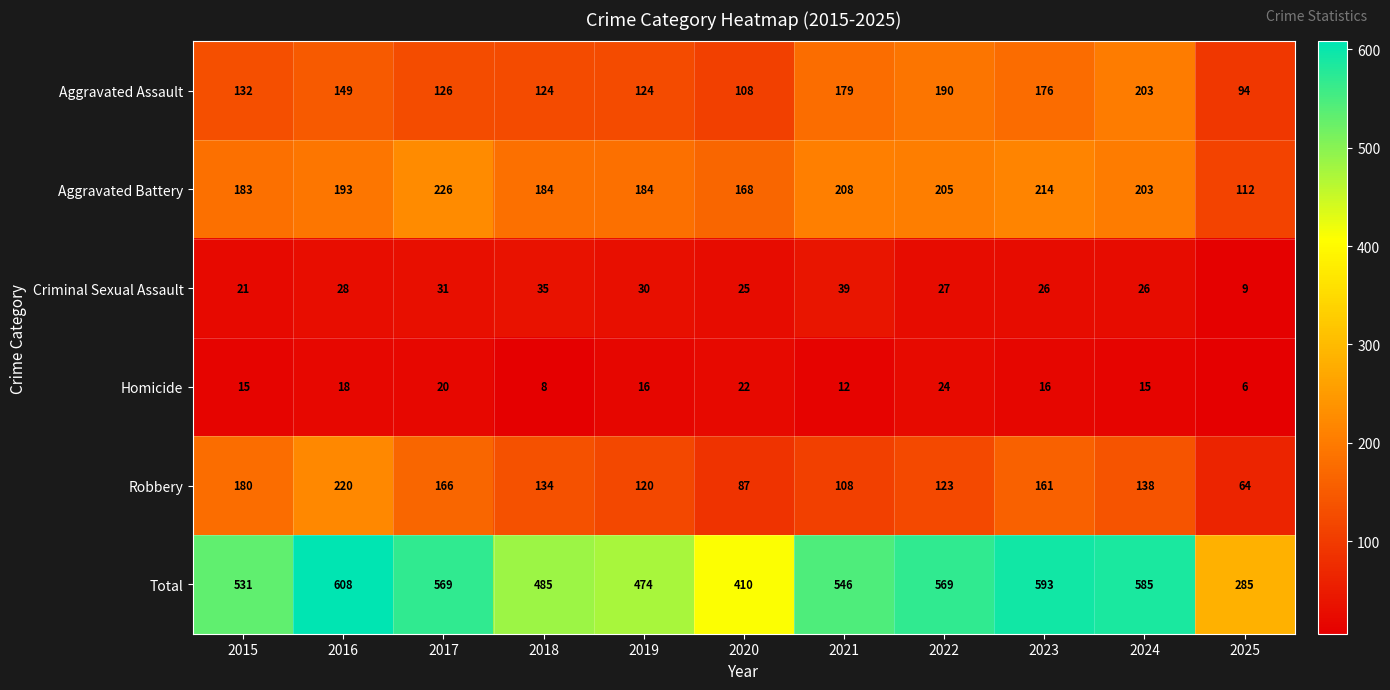

How many series are shown in this chart?

6